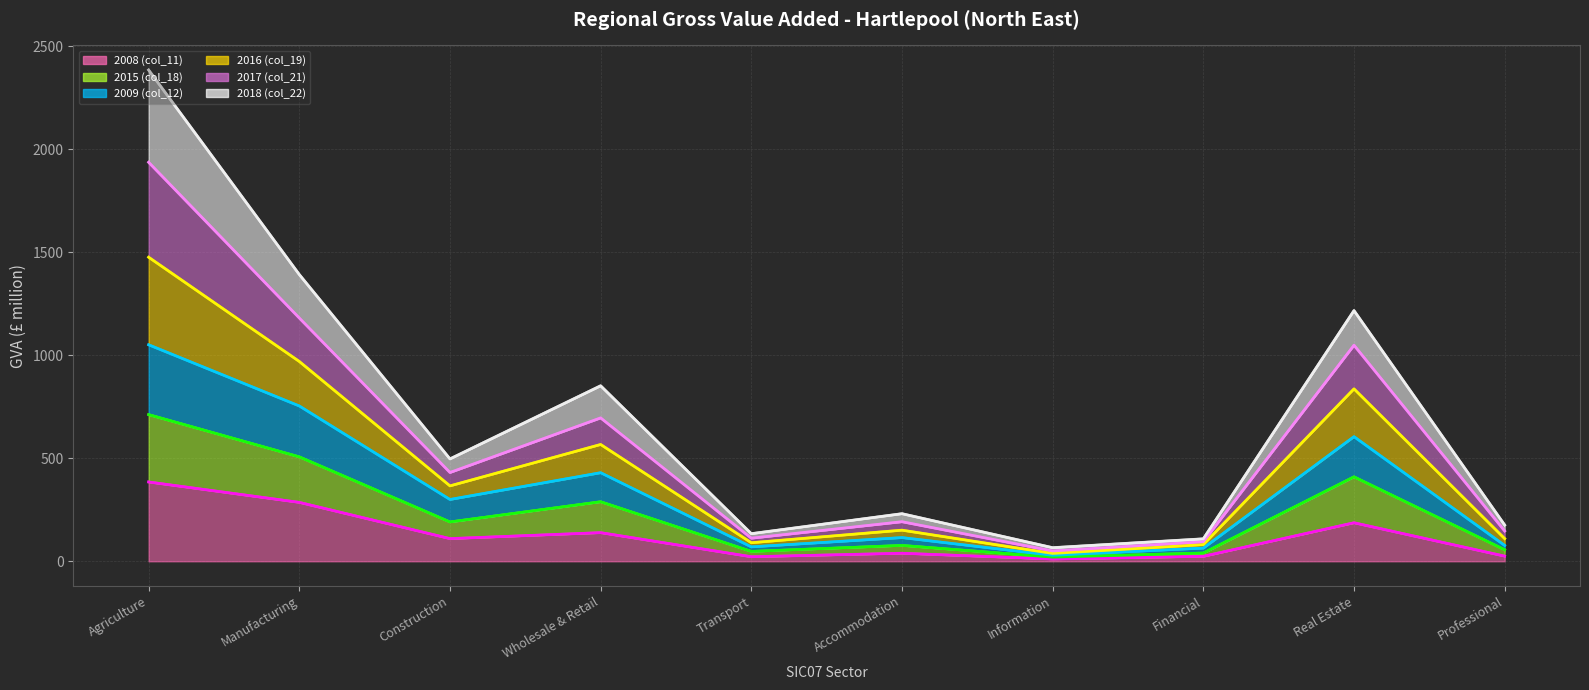

What is the label of the 8th point from the left?

Financial